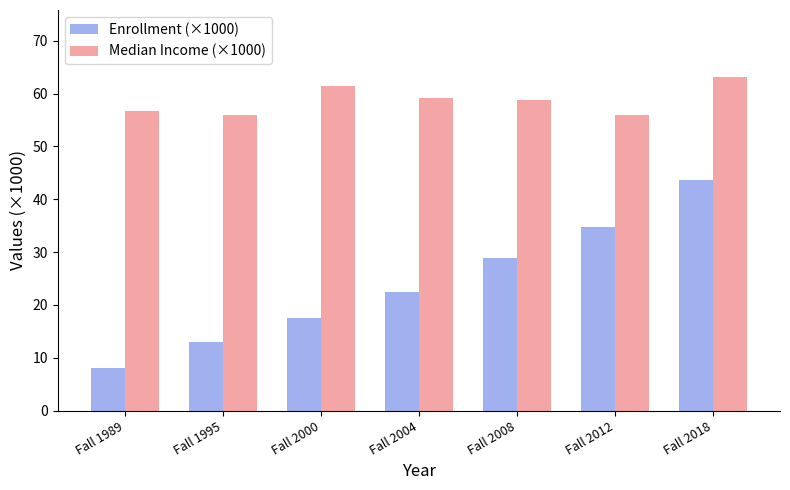

Which category has the lowest value in the Enrollment (×1000) series?

Fall 1989